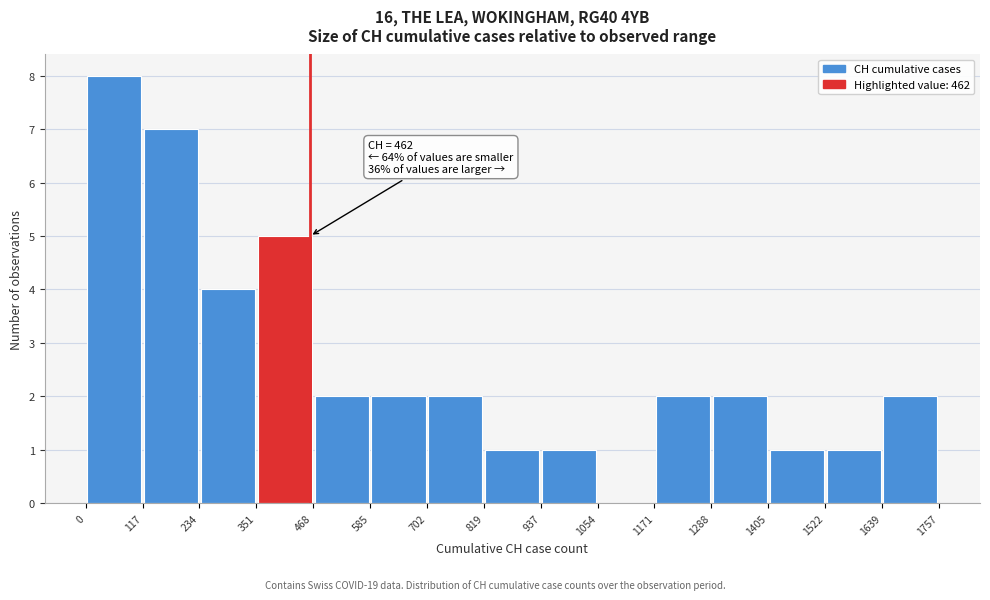

Which range on the x-axis has the tallest bar?

0 to 117